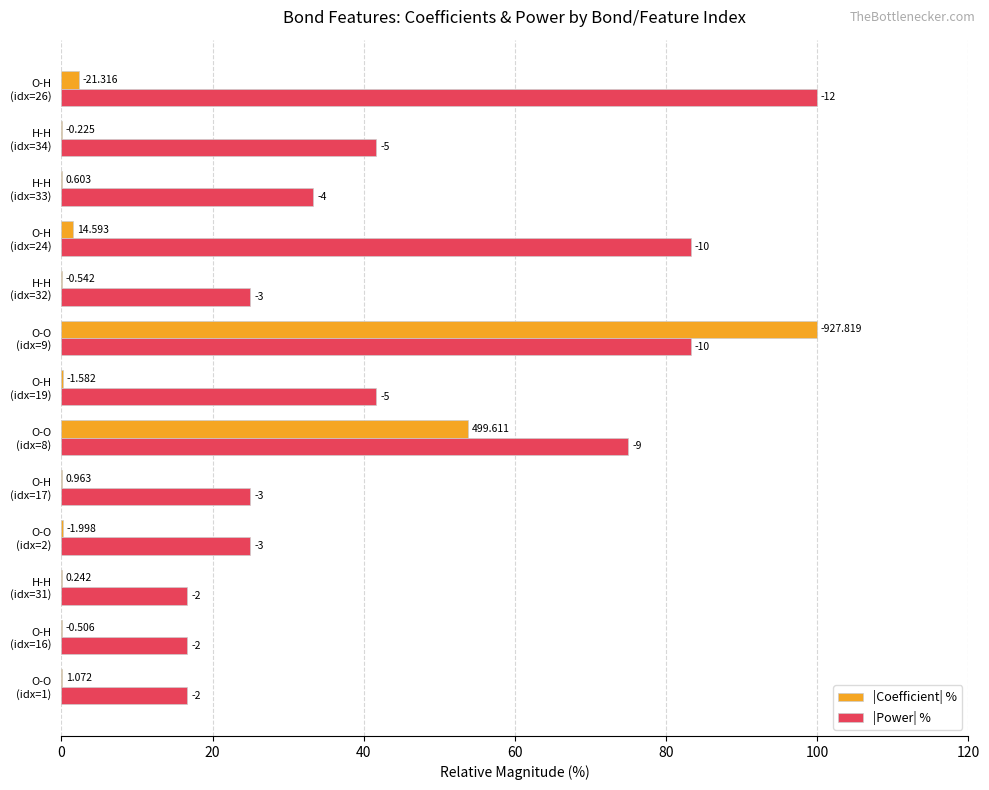

At how many categories does at least one series exceed 42?

4